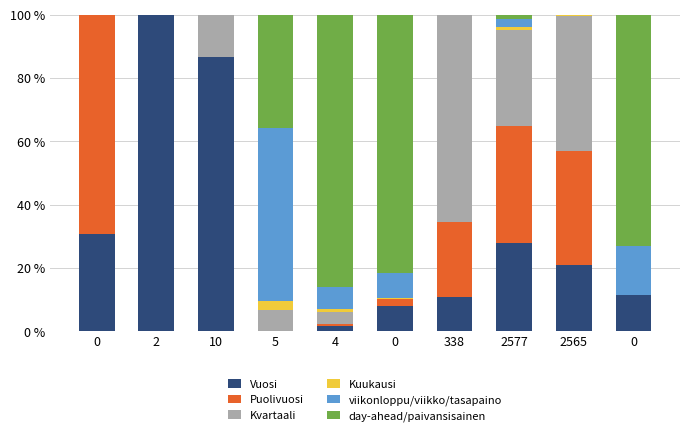

What are all the series names shown in the legend?

Vuosi, Puolivuosi, Kvartaali, Kuukausi, viikonloppu/viikko/tasapaino, day-ahead/paivansisainen